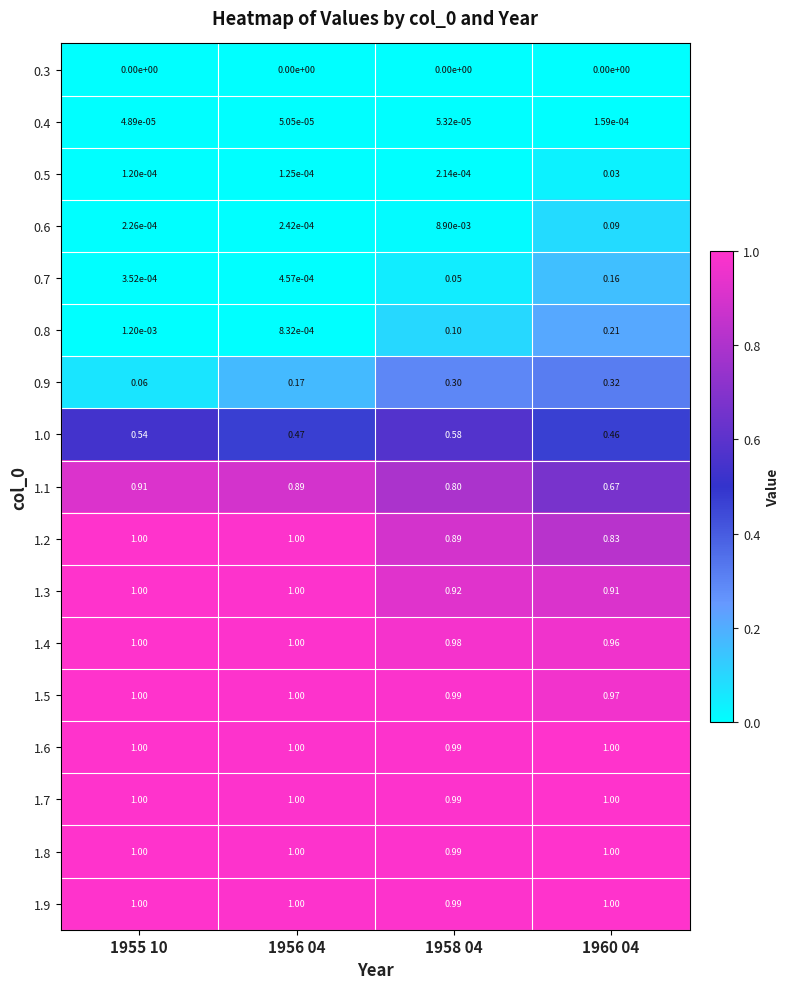

Is the value of 1.8 at 1958 04 greater than the value of 0.4 at 1956 04?

Yes